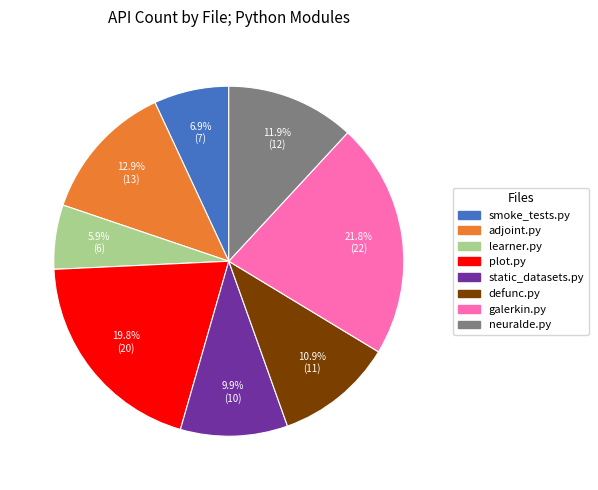

Is there a majority slice in this chart?

No